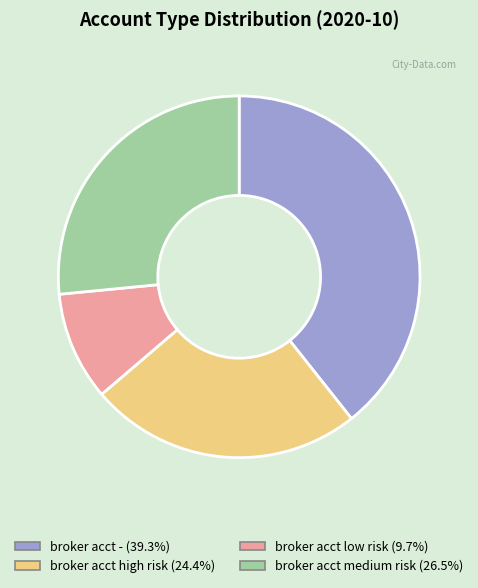

Is there any slice that represents more than half of the pie?

No